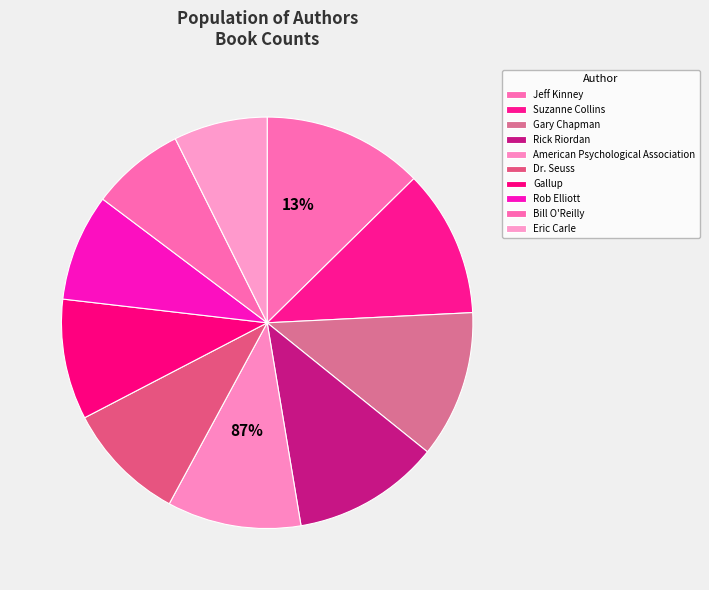

To the nearest percent, what is the combined percentage of Rick Riordan and Eric Carle?

19%